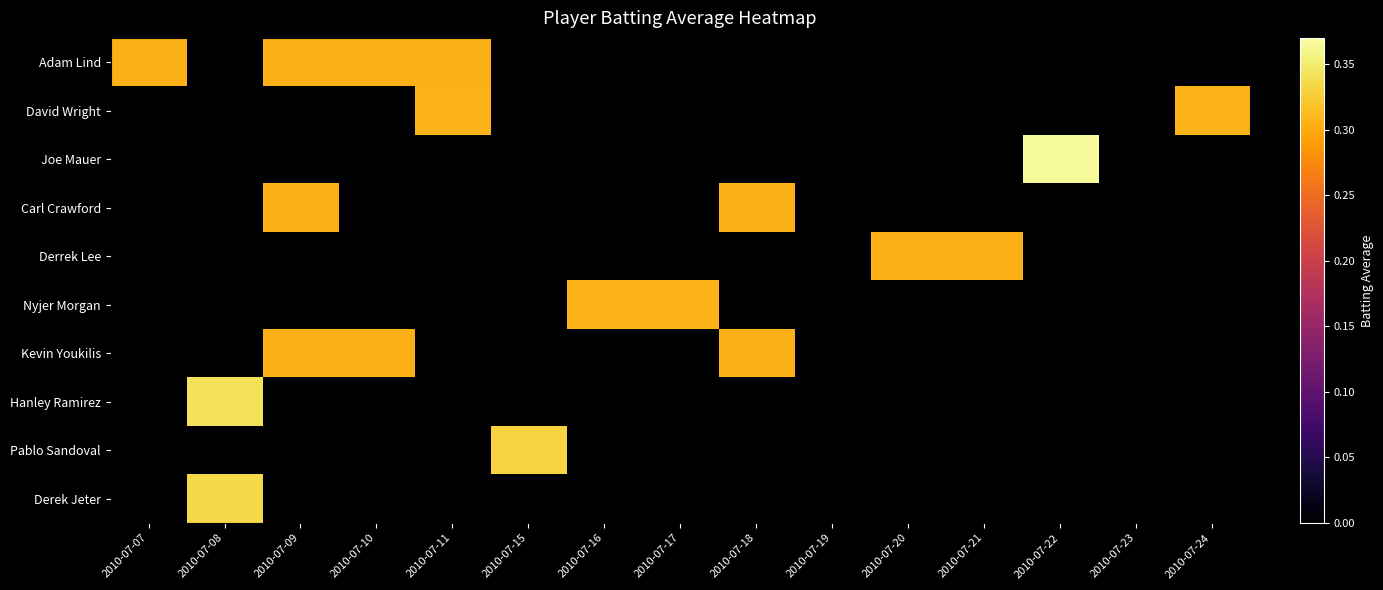

At which category is the sum across all series the highest?

2010-07-09